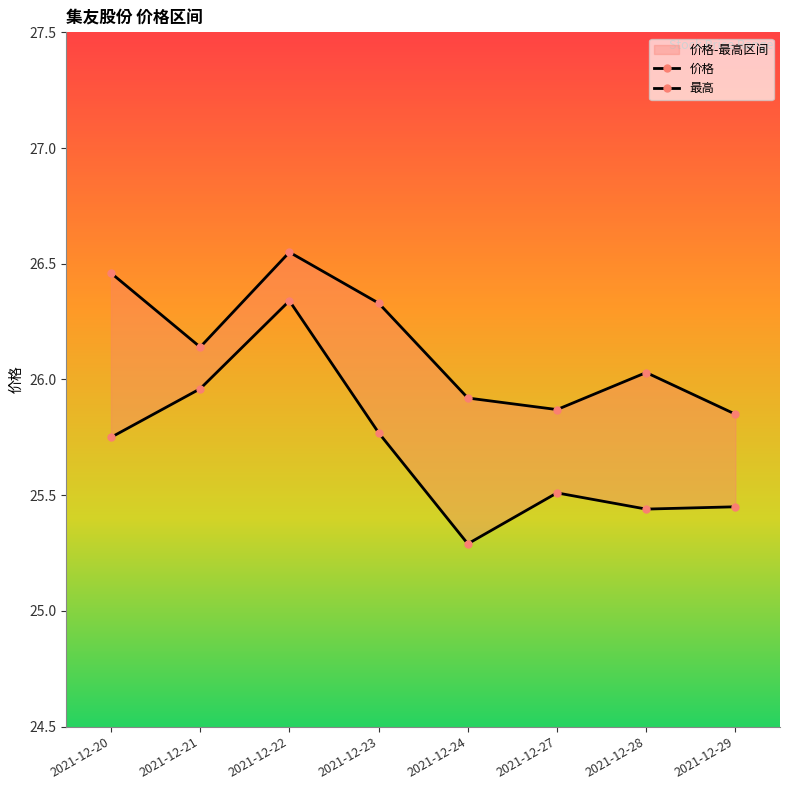

True or false: 价格 has a value of 26.3 at 2021-12-22.

True